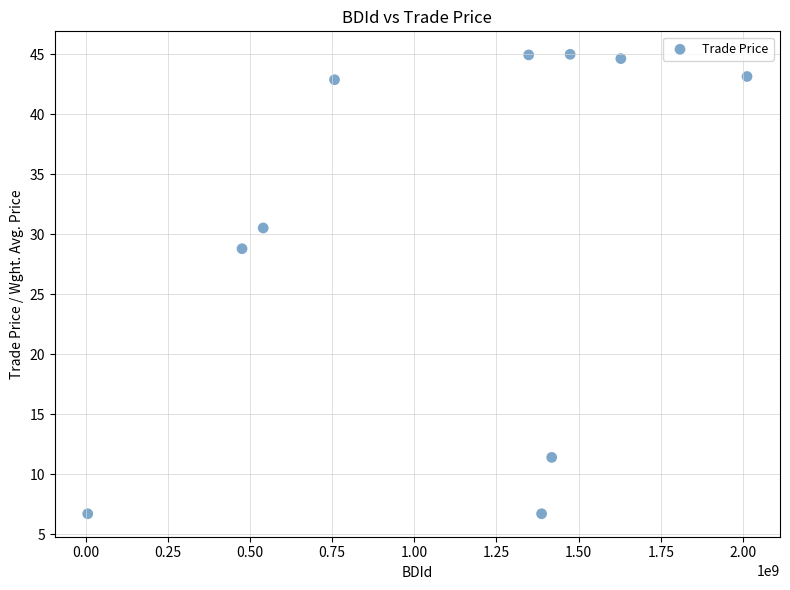

What is the average X value?

1104776623.3